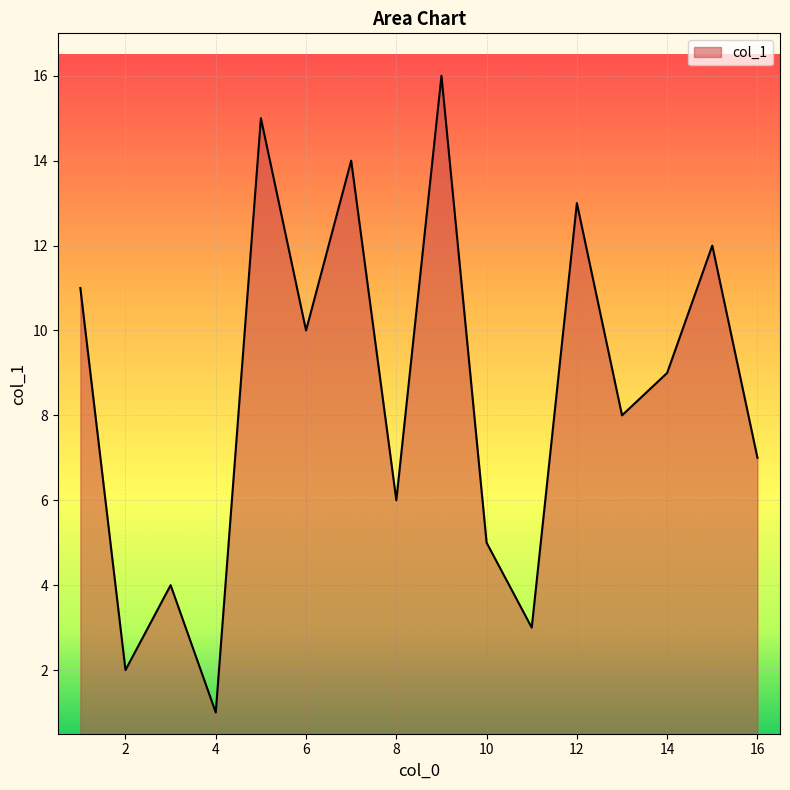

What is the maximum value shown in the chart?

16